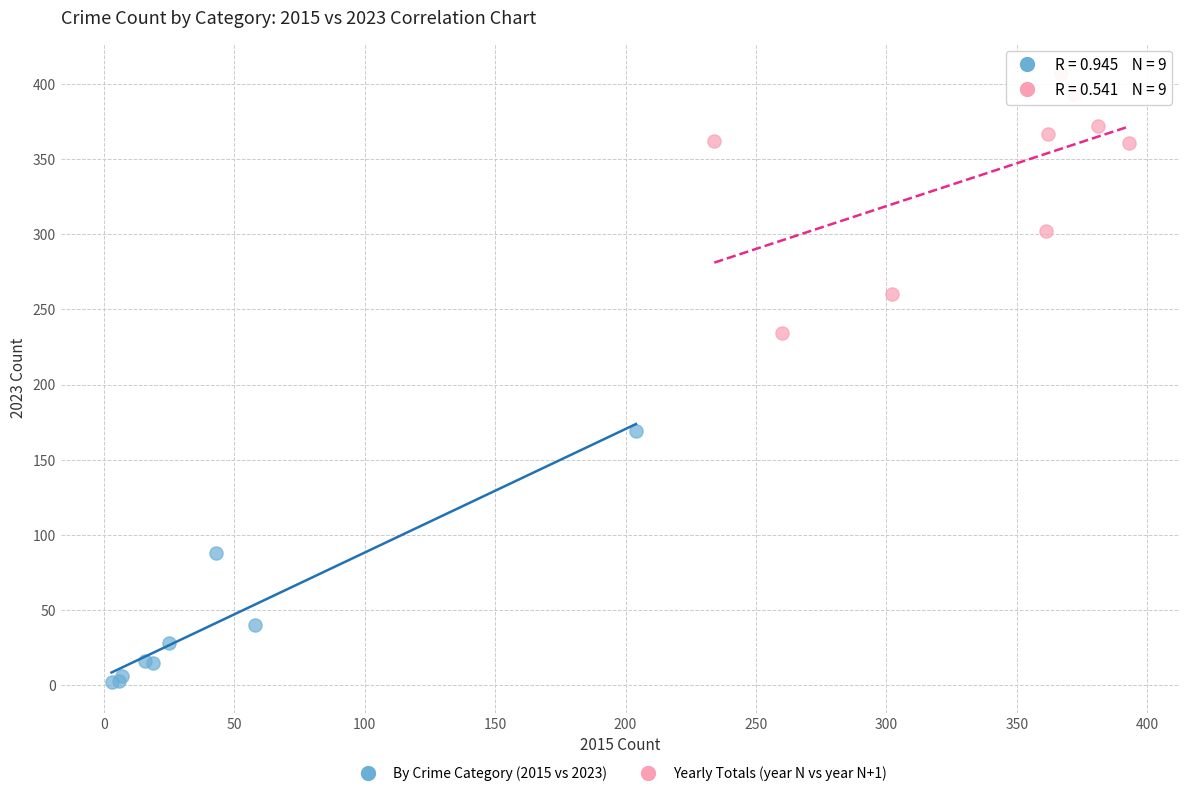

Which series reaches the minimum Y coordinate?

By Crime Category (2015 vs 2023)